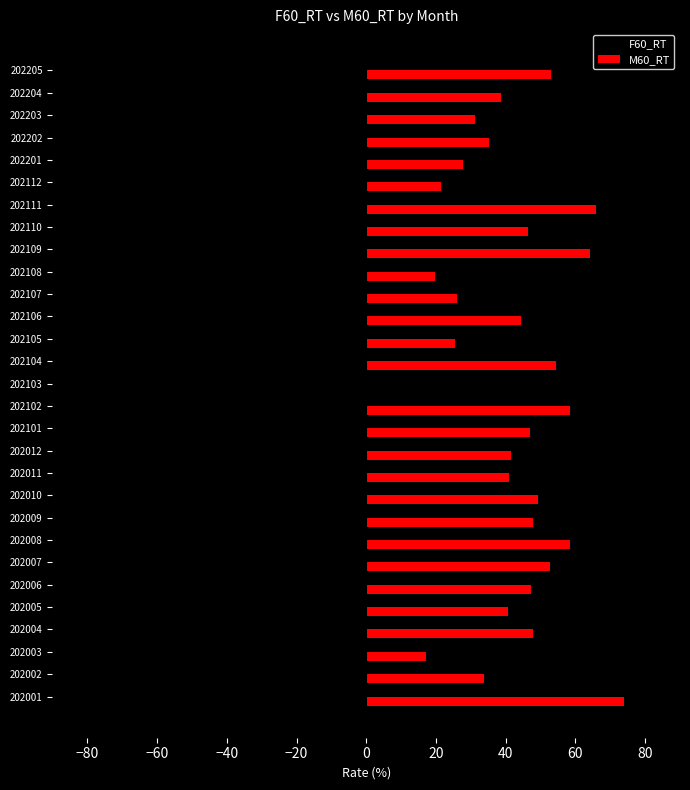

What is the maximum value for M60_RT?

74.0